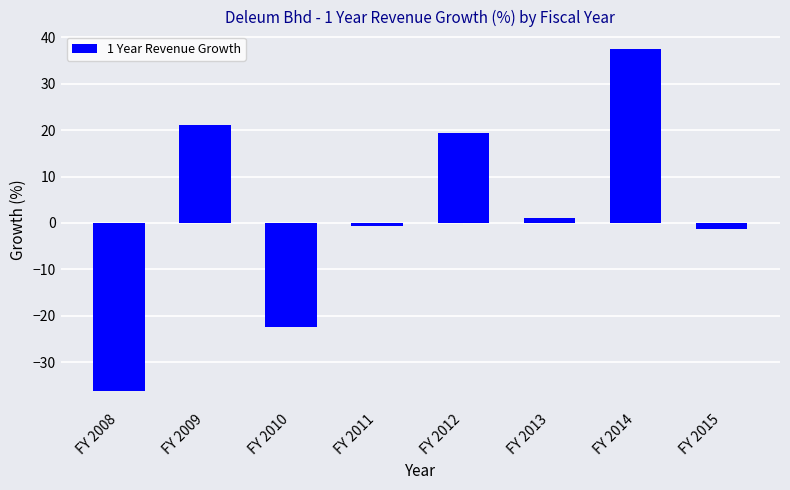

How many data points are less than 0?

4